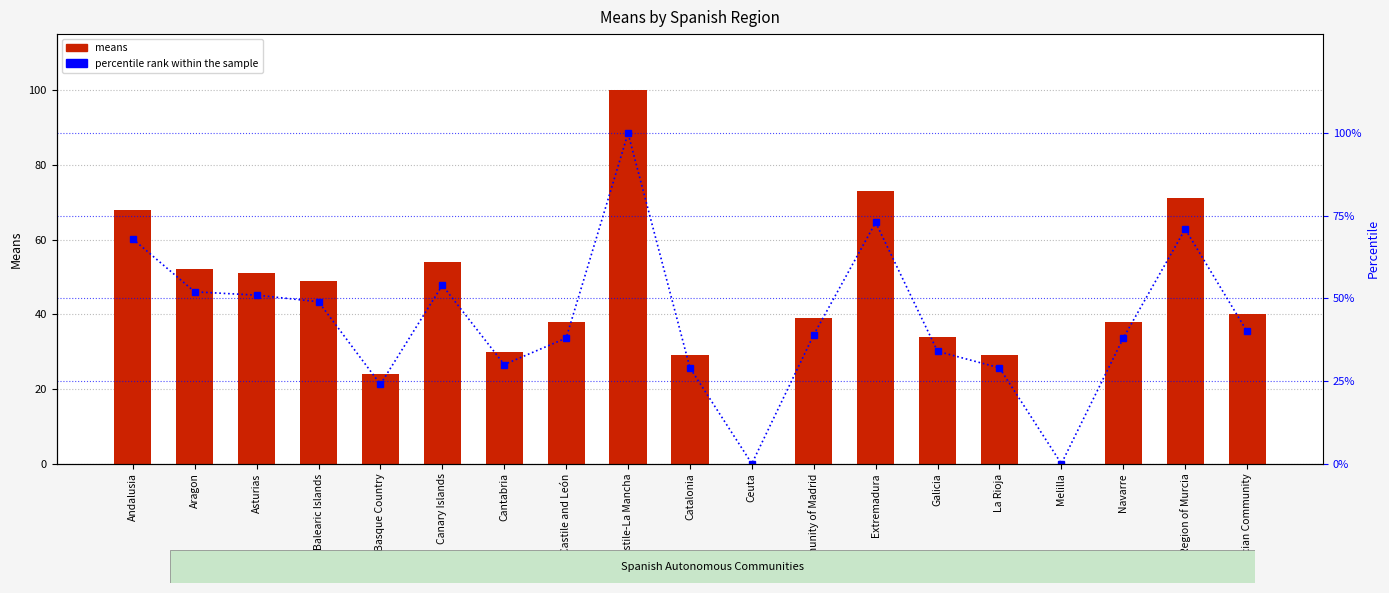

What are all the series names shown in the legend?

means, percentile rank within the sample